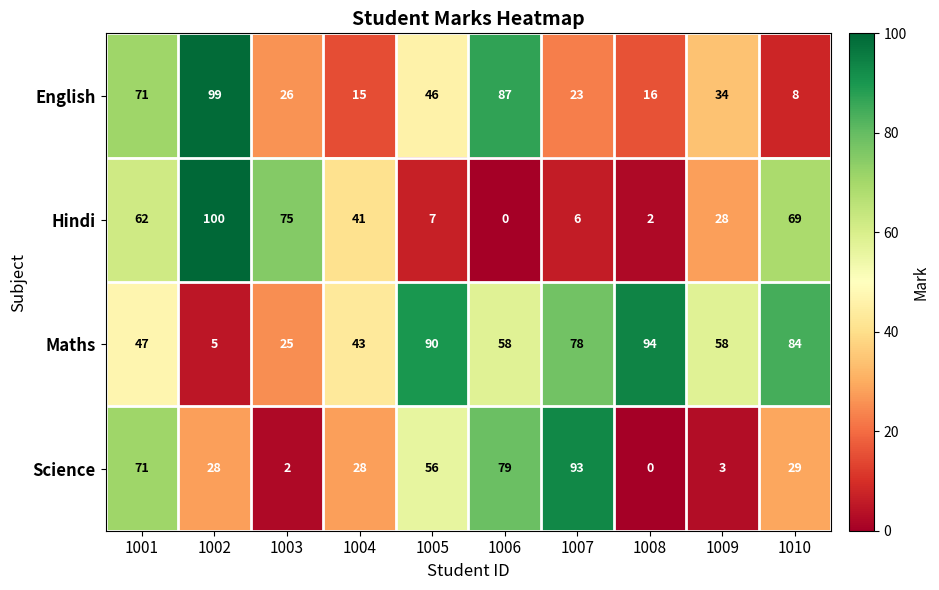

How many distinct data groups are displayed?

4